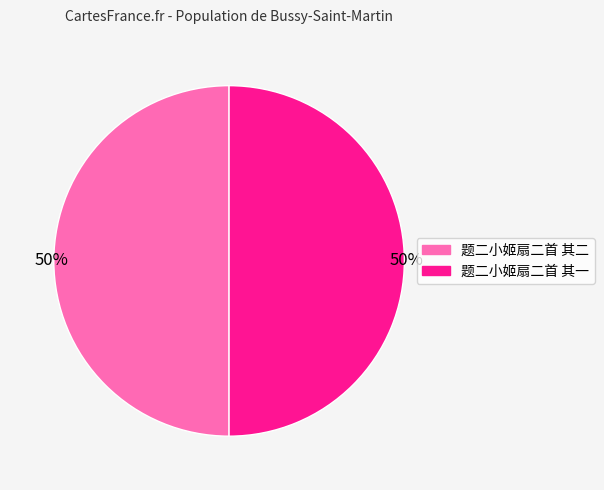

To the nearest percent, what is the combined percentage of 题二小姬扇二首 其一 and 题二小姬扇二首 其二?

100%